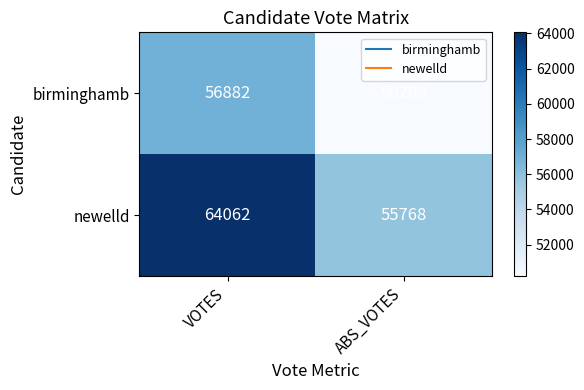

What is the difference between the highest and lowest values at ABS_VOTES?

5559